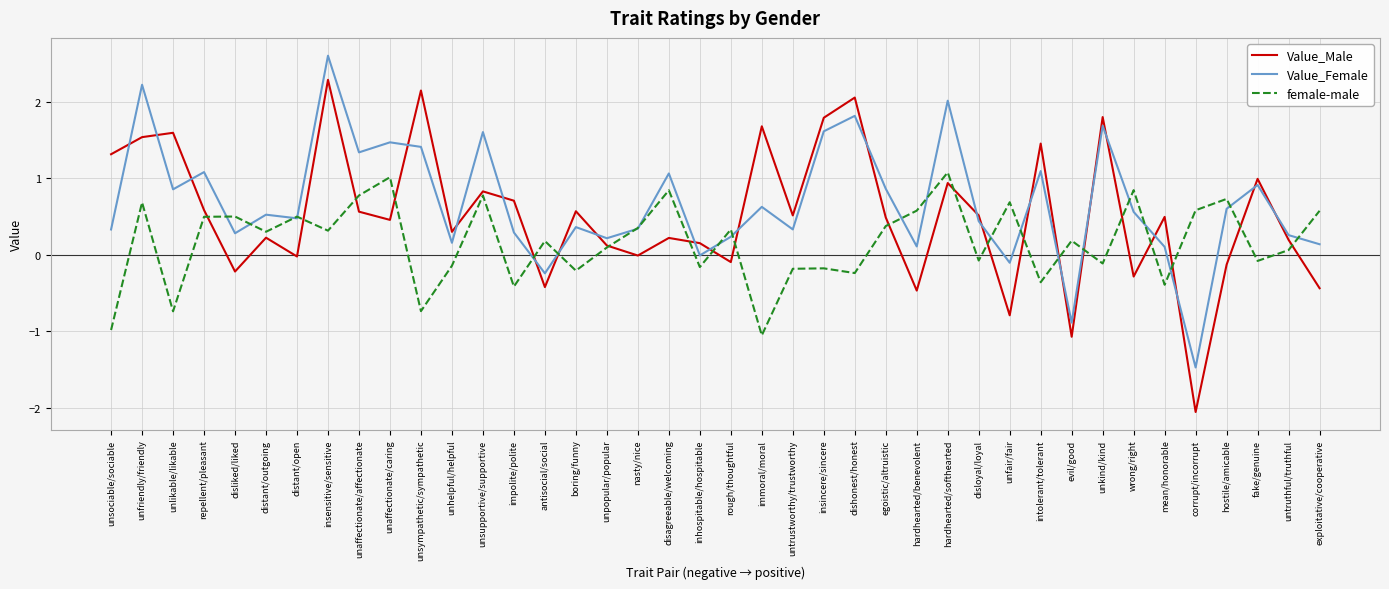

What is the total value across all series at disagreeable/welcoming?

2.1